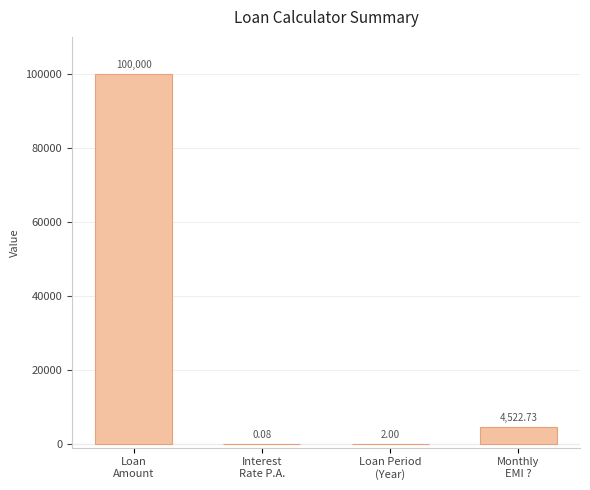

What is the label of the 1st bar from the right?

Monthly EMI ?